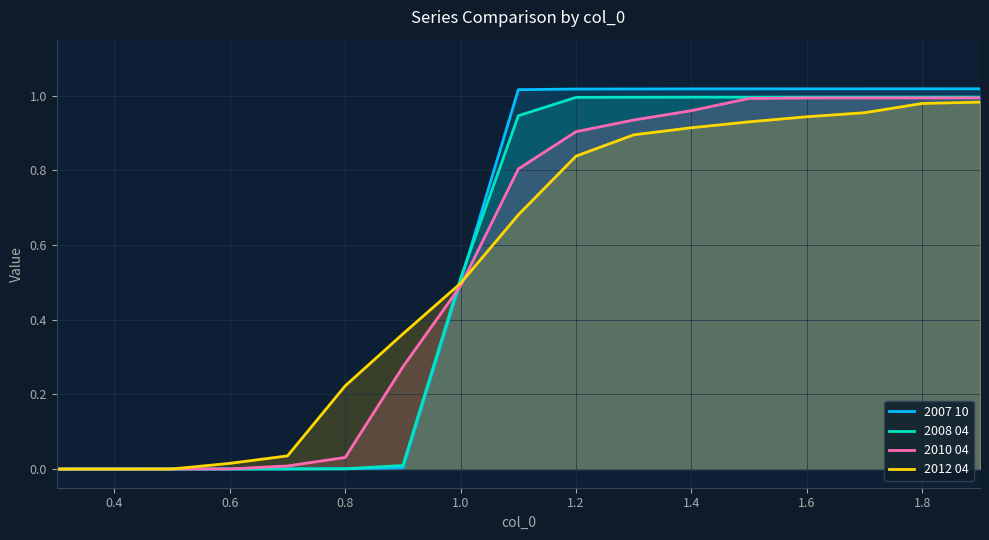

The value of 2007 10 at 1.8 is 0.4. True or false?

False